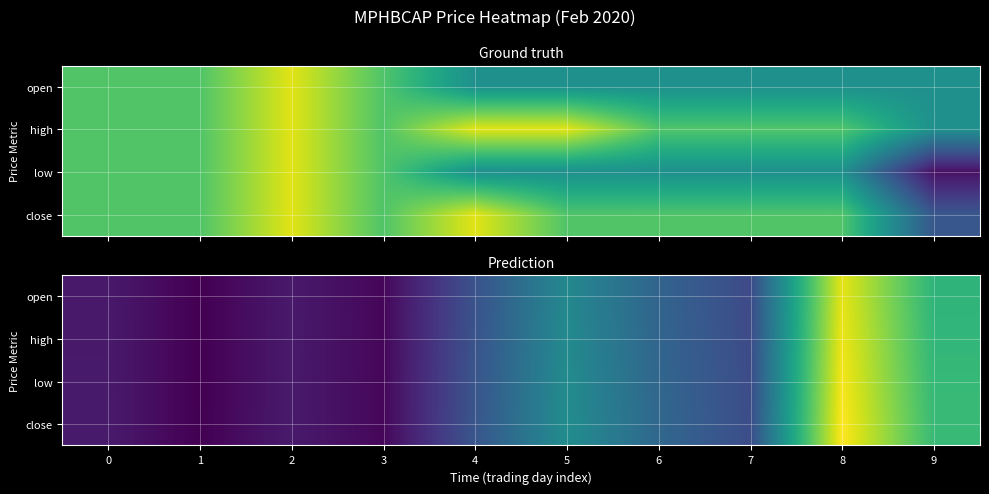

Which category has the highest value in the high series?

8